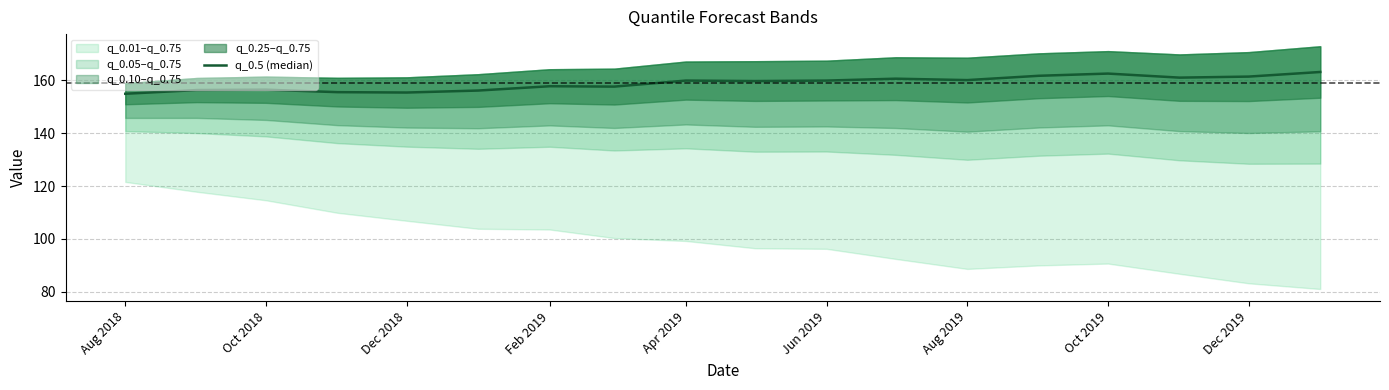

What is the value of the 2nd point from the left?

156.3